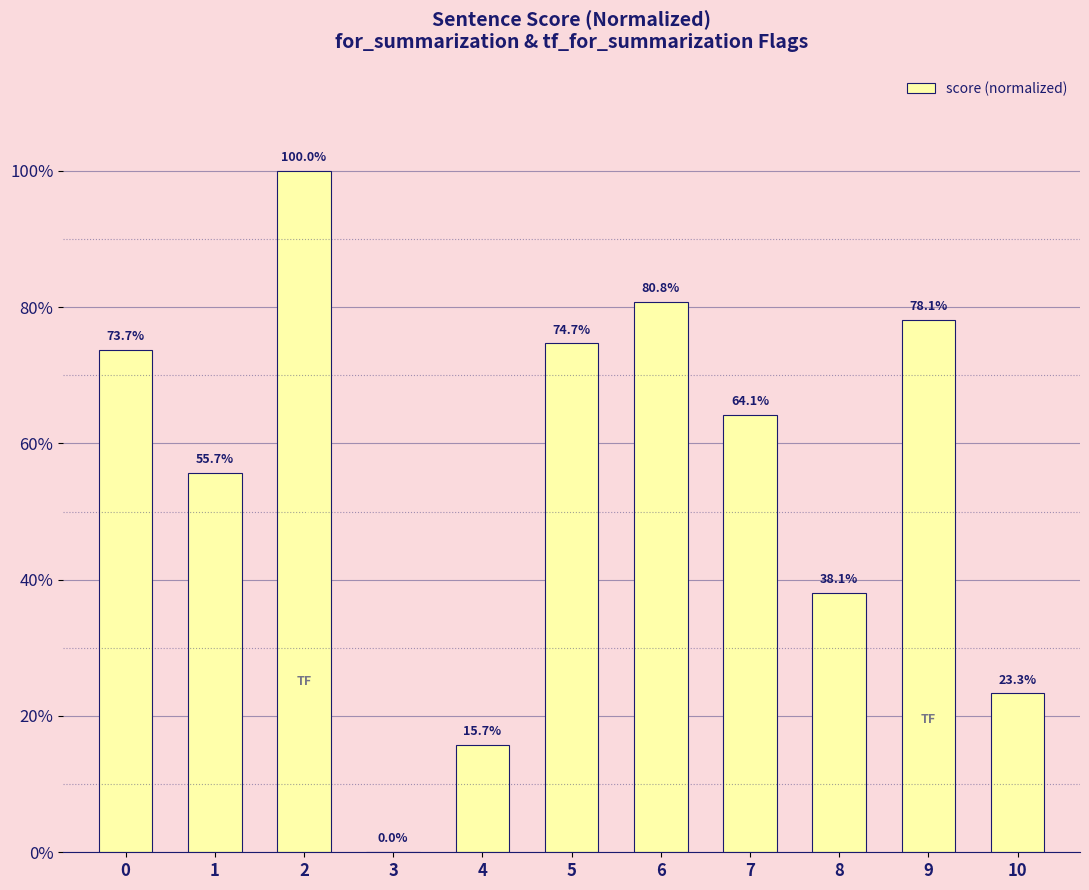

Count the number of data series in this chart.

1